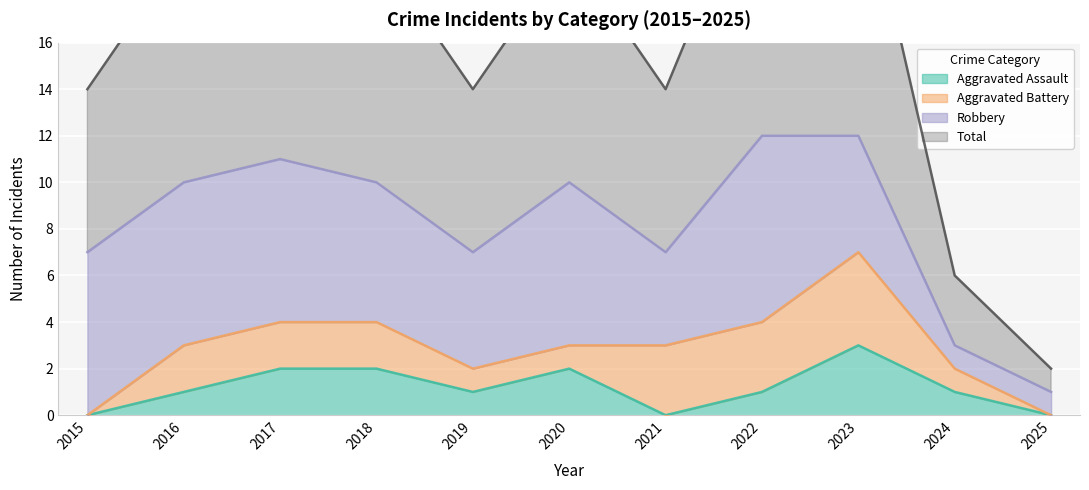

True or false: Aggravated Assault and Total cross at least once.

False